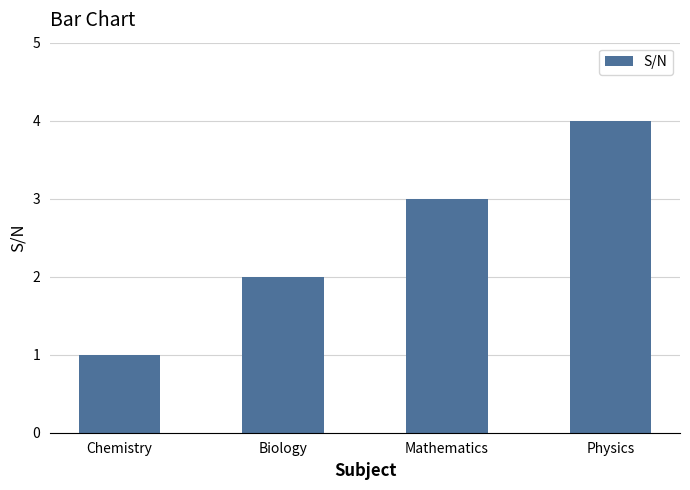

At which category does the chart reach its peak across all series?

Physics